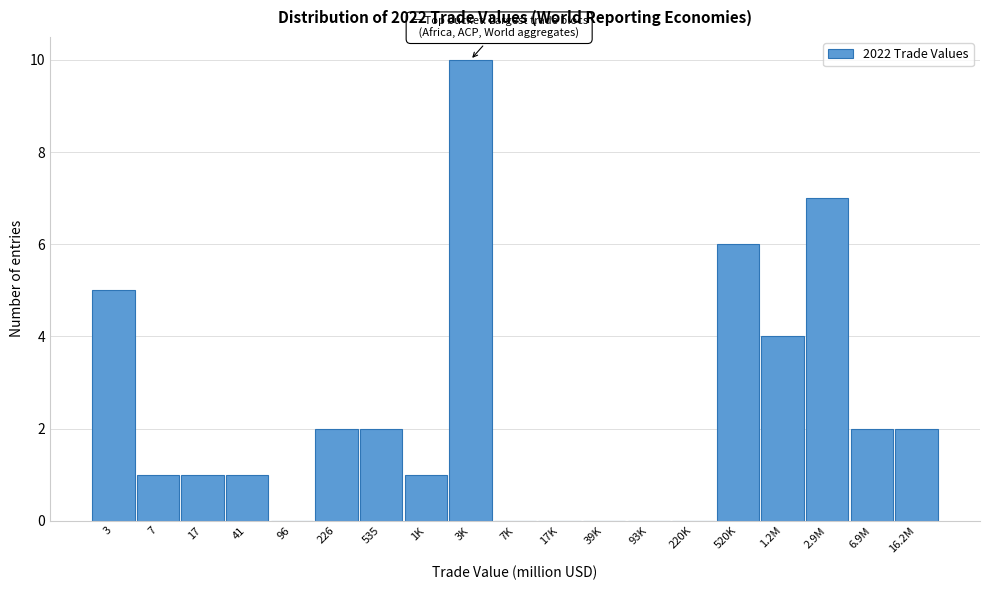

Reading left to right, what are all the values shown in this chart?

3=5	7=1	17=1	41=1	96=0	226=2	535=2	1K=1	3K=10	7K=0	17K=0	39K=0	93K=0	220K=0	520K=6	1.2M=4	2.9M=7	6.9M=2	16.2M=2